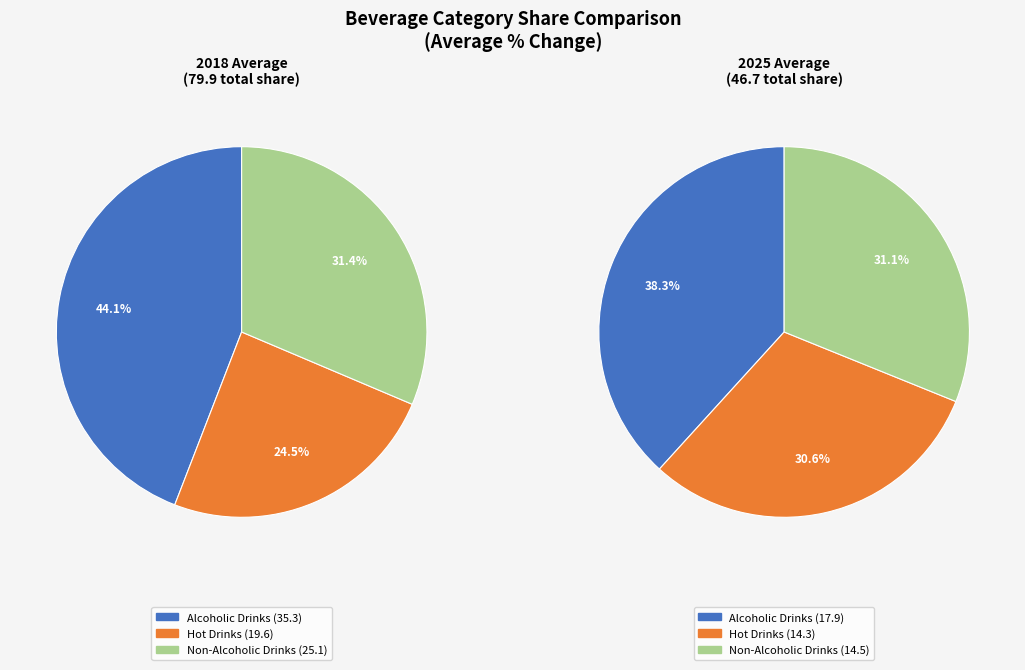

Is the sum of values_2025 and values_2018 greater than half?

Yes